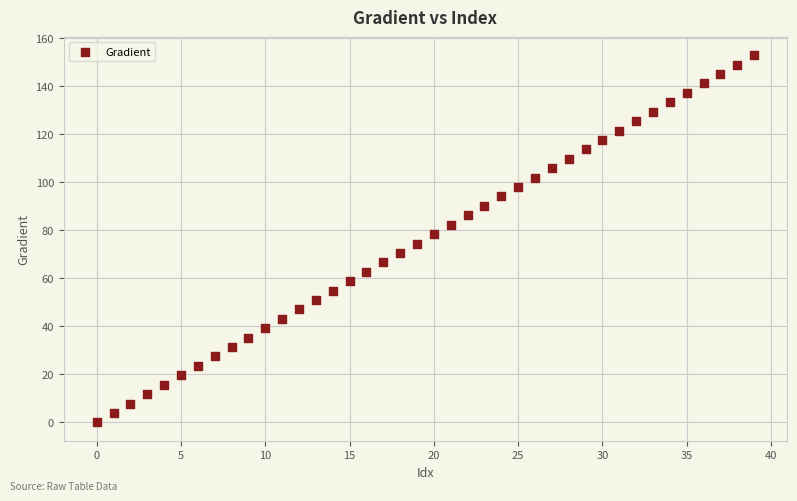

What is the range of Y values (max minus min)?

152.6